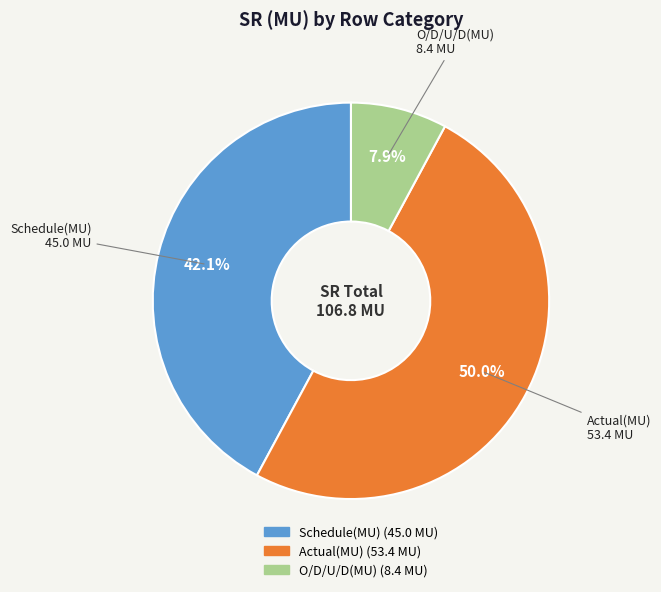

How many segments does this pie chart have?

3